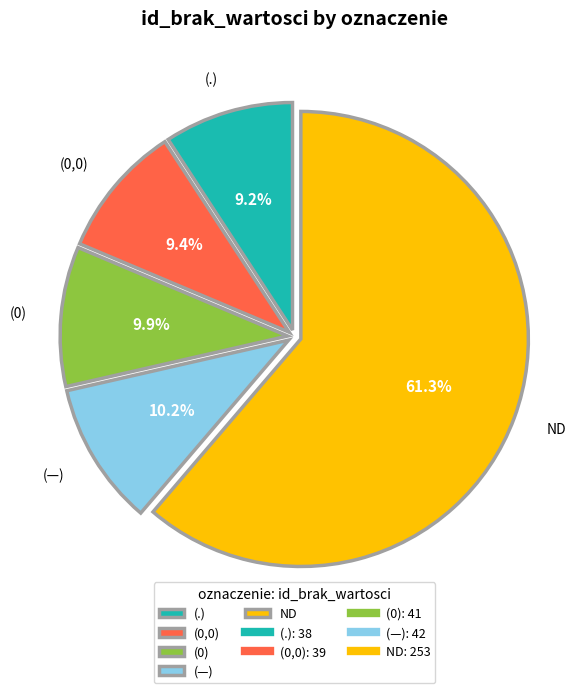

Combined, what portion of the pie is (0) and ND?

71.2%